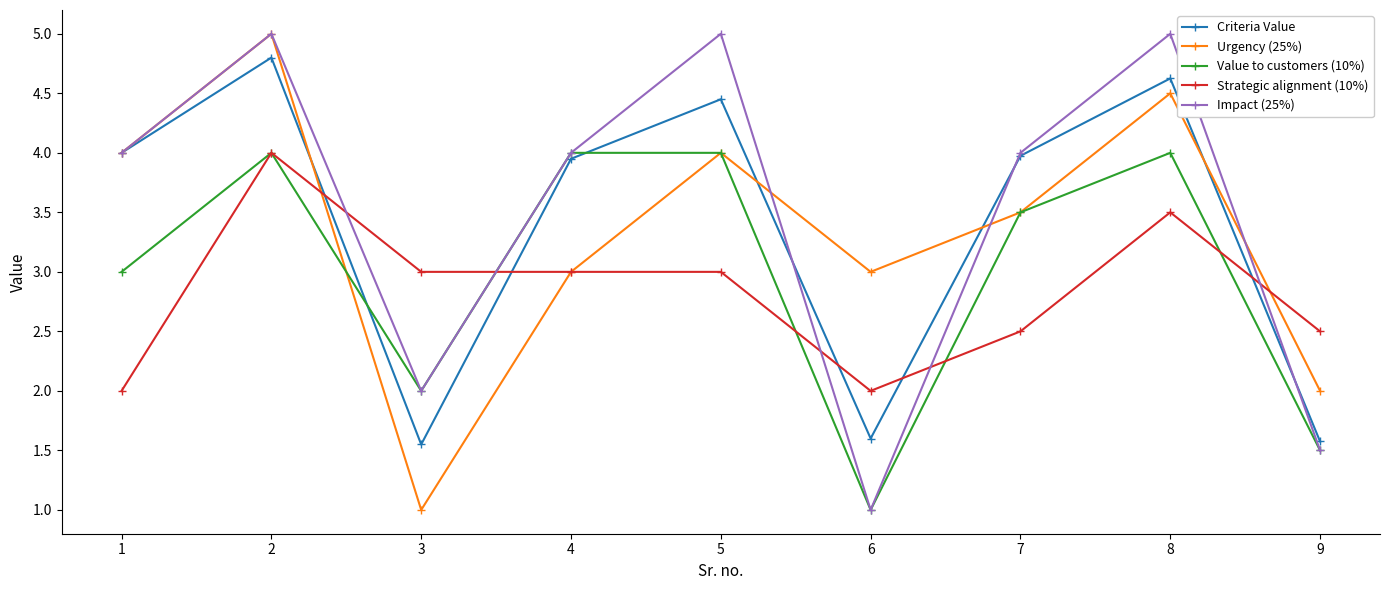

Which series ends up on top after the final intersection of Strategic alignment (10%) and Urgency (25%)?

Strategic alignment (10%)